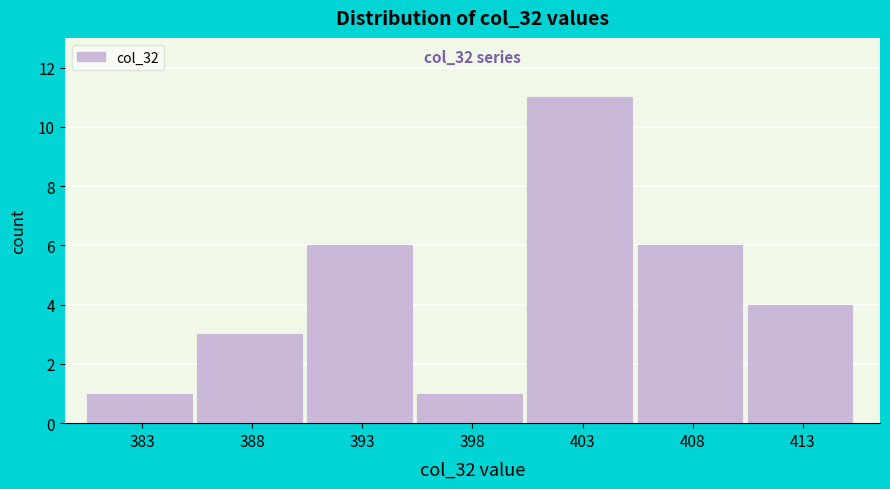

Reading left to right, extract all data points from this chart.

1	3	6	1	11	6	4